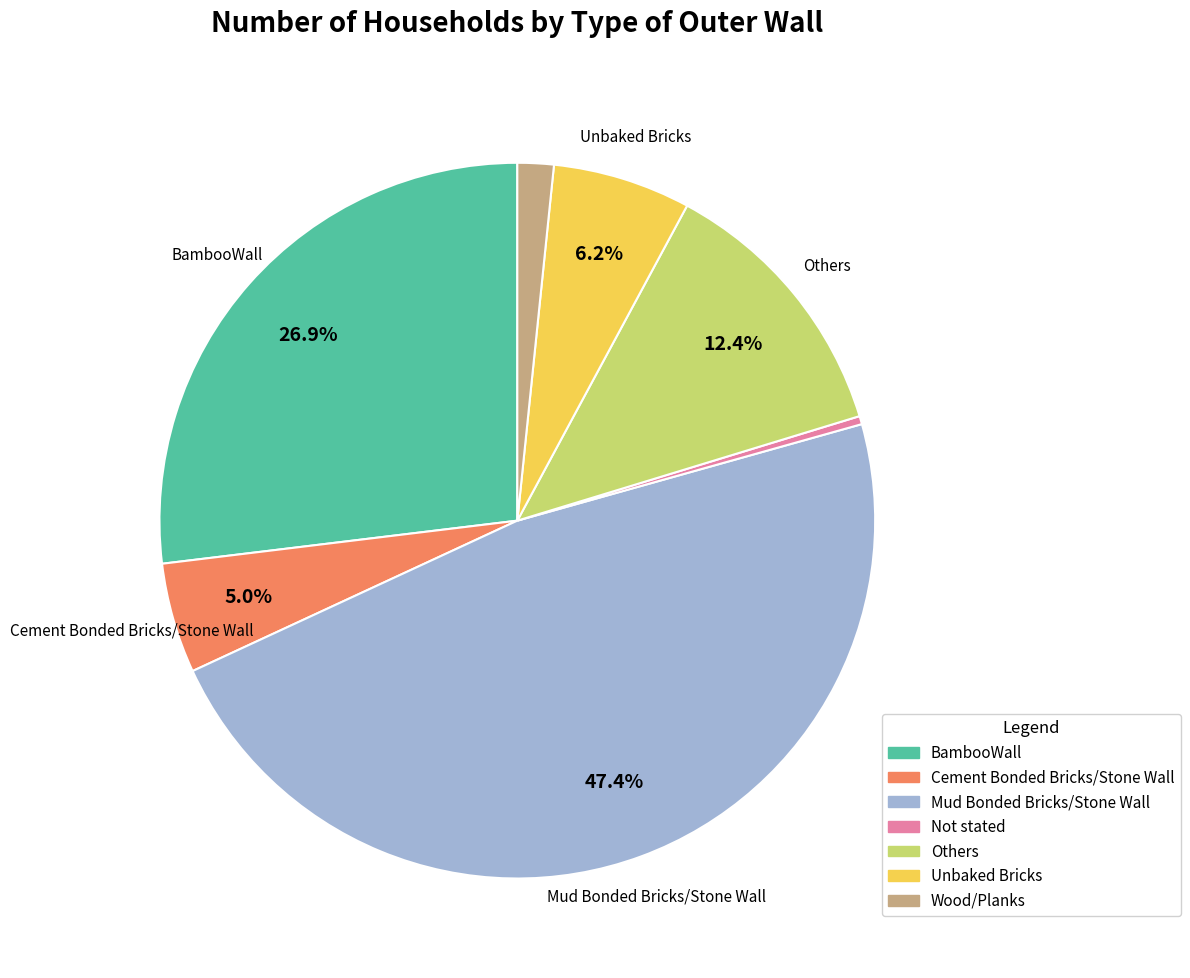

To the nearest percent, what is the average slice percentage?

14%